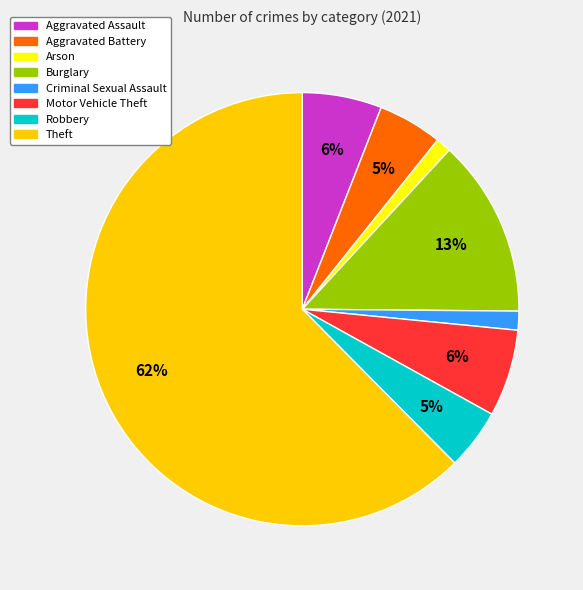

What is the majority slice?

Theft